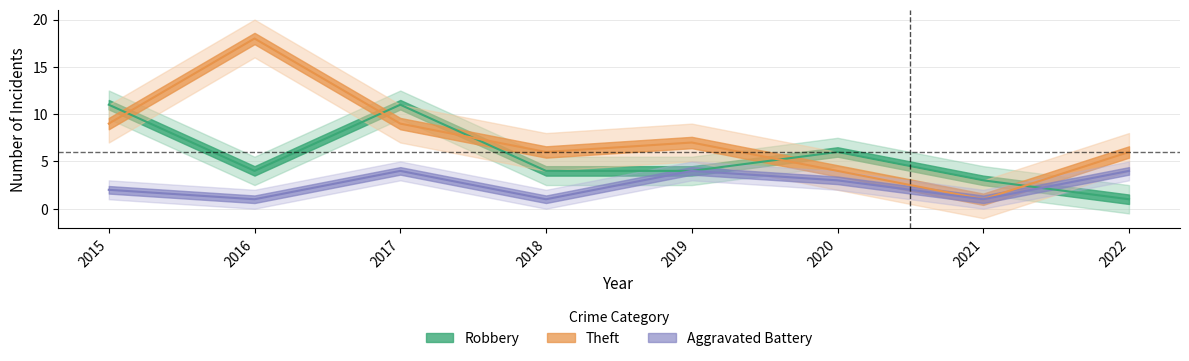

How many data points does each series have?

8